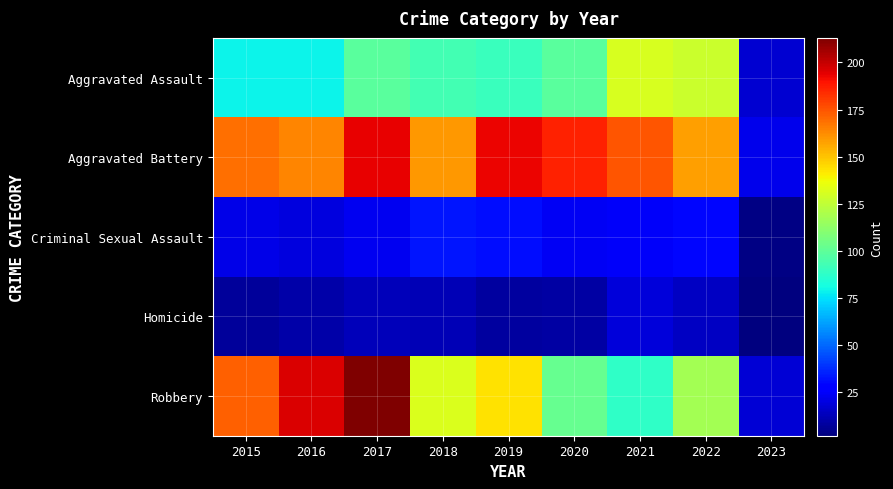

List the series in order of their peak value, lowest first.

Homicide, Criminal Sexual Assault, Aggravated Assault, Aggravated Battery, Robbery